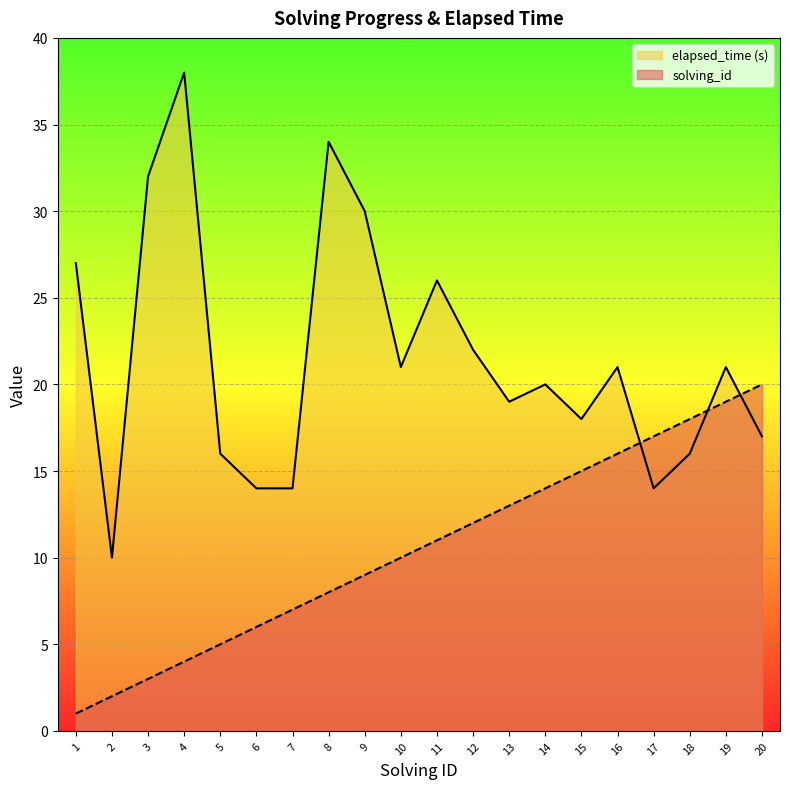

At which category is the sum across all series the highest?

4